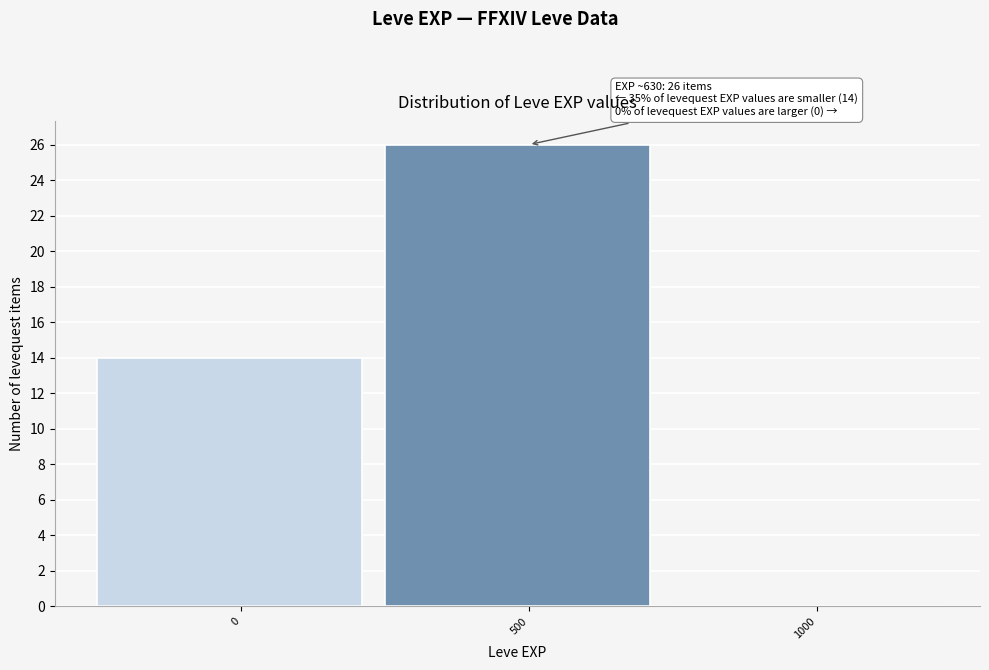

Reading right to left, extract all data points from this chart.

1000=0	500=26	0=14